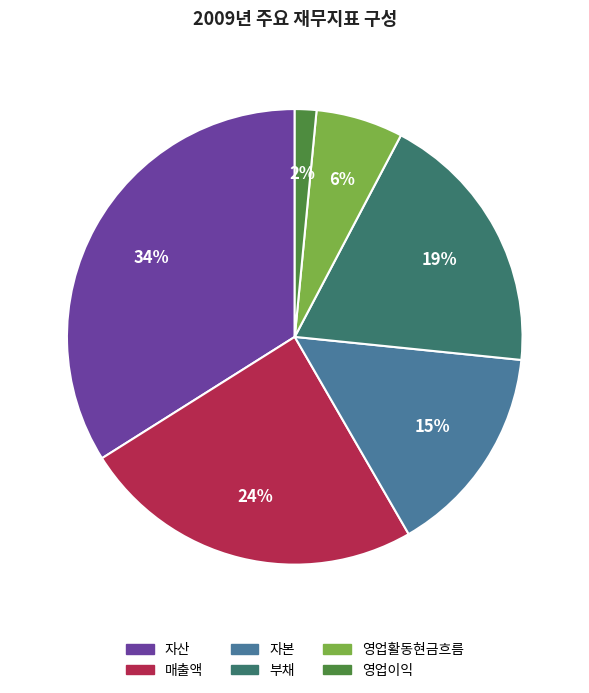

Rank the categories by value from lowest to highest.

영업이익, 영업활동현금흐름, 자본, 부채, 매출액, 자산